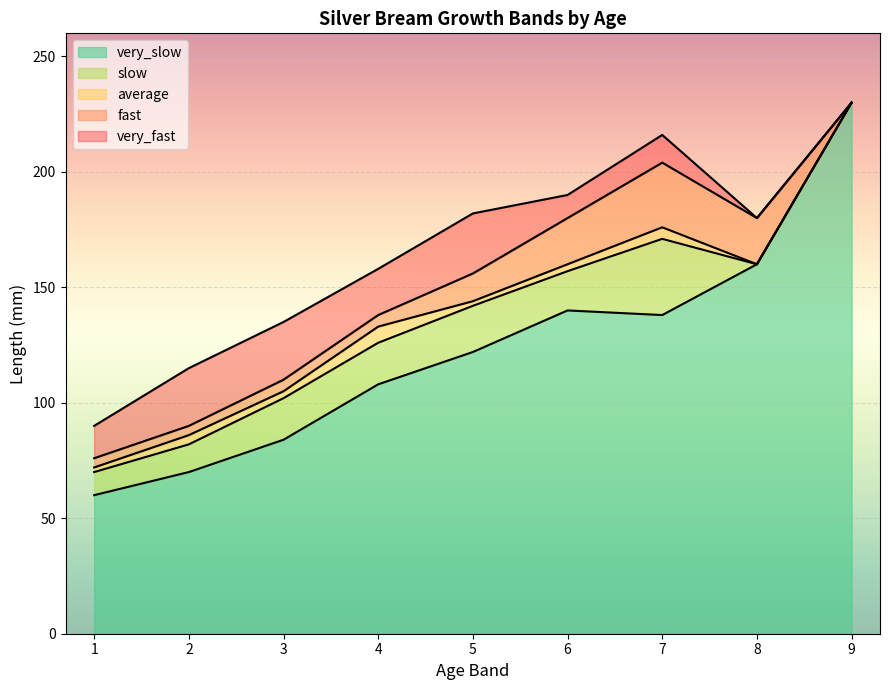

Between 6 and 7, which series saw the biggest shift?

very_fast